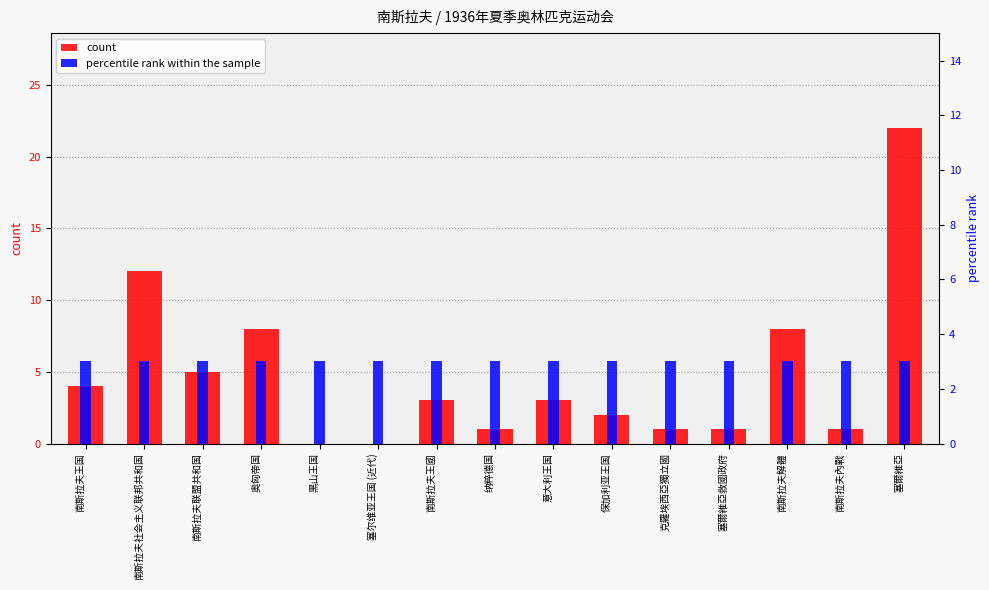

The value of percentile rank within the sample at 黑山王国 is 3. True or false?

True